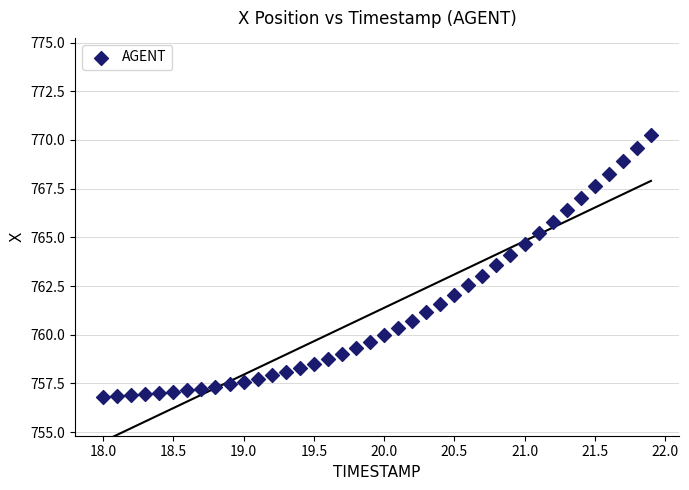

What is the range of X values (max minus min)?

3.9